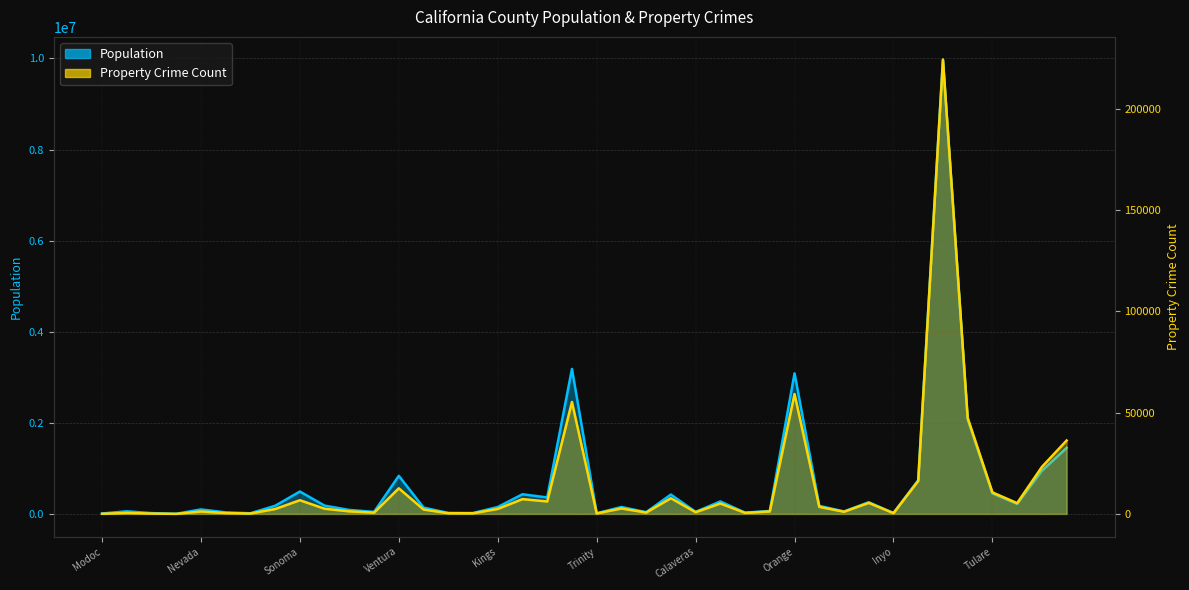

The Property Crime Count series shows 838 at Calaveras. True or false?

True